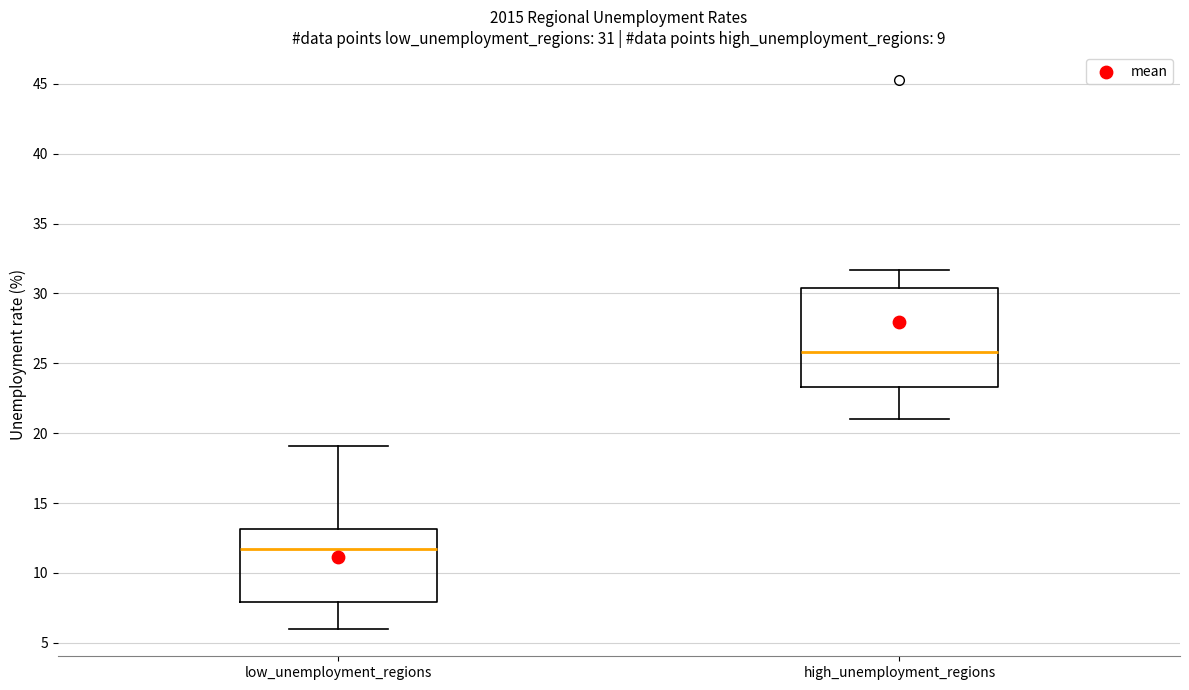

Comparing the boxes themselves (not the whiskers), which one is the tallest?

high_unemployment_regions